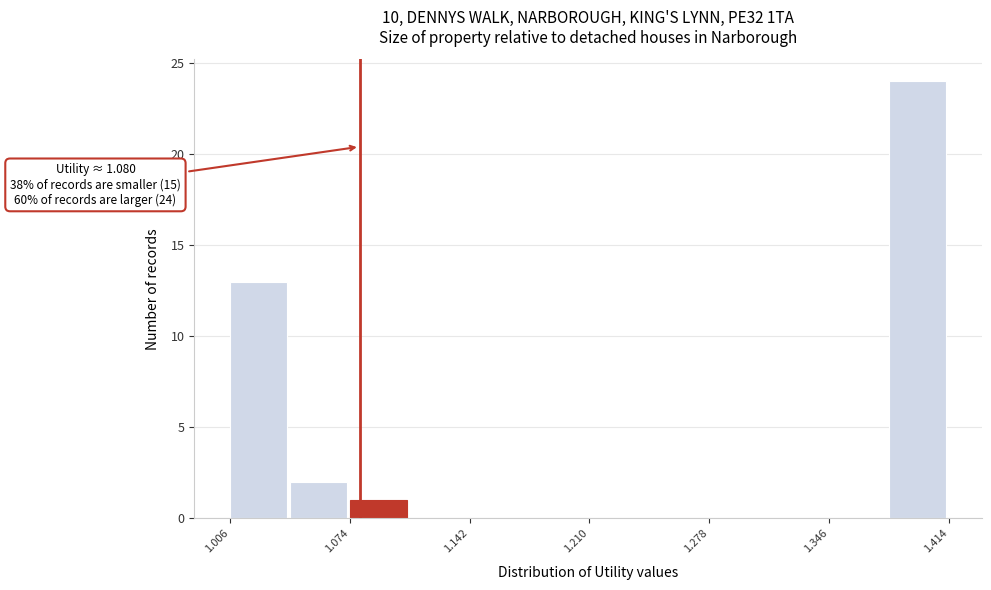

Read against the x-axis, roughly where is the centre of the tallest bar?

1.40